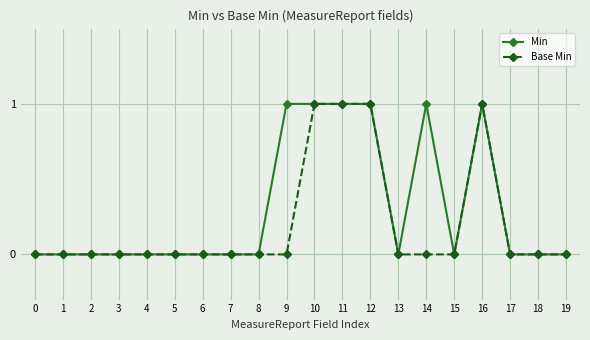

Reading right to left, transcribe all the data shown in this chart.

Min: 19=0	18=0	17=0	16=1	15=0	14=1	13=0	12=1	11=1	10=1	9=1	8=0	7=0	6=0	5=0	4=0	3=0	2=0	1=0	0=0
Base Min: 19=0	18=0	17=0	16=1	15=0	14=0	13=0	12=1	11=1	10=1	9=0	8=0	7=0	6=0	5=0	4=0	3=0	2=0	1=0	0=0